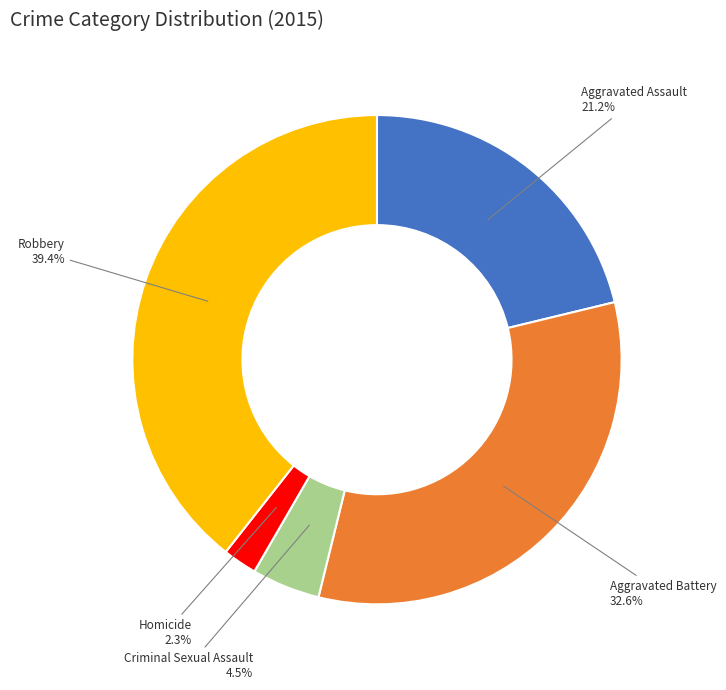

Is there a majority slice in this chart?

No